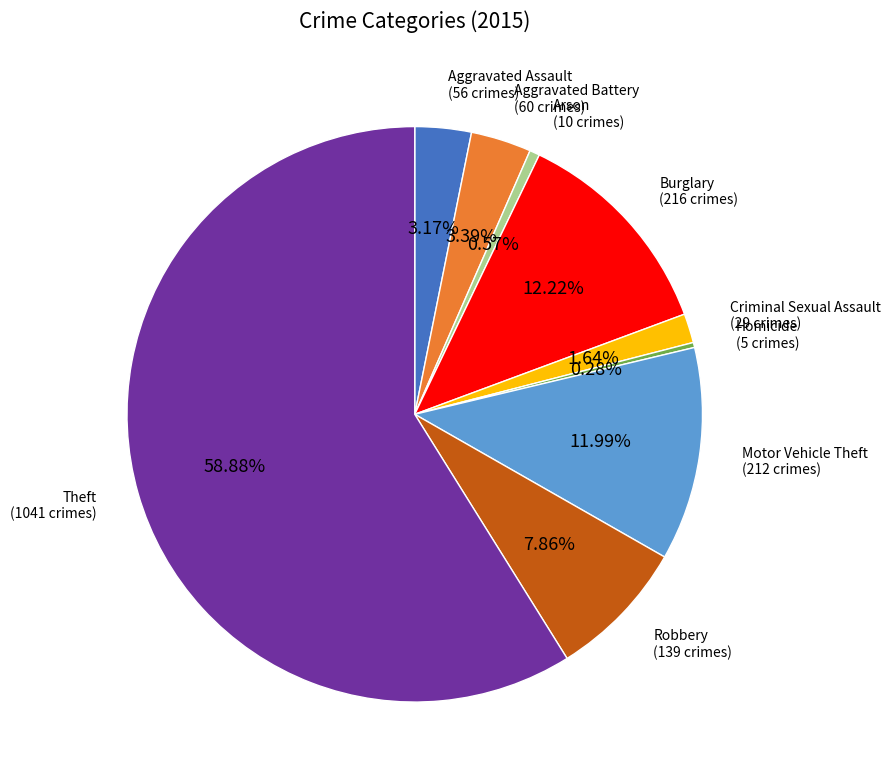

Count the number of slices in the pie.

9